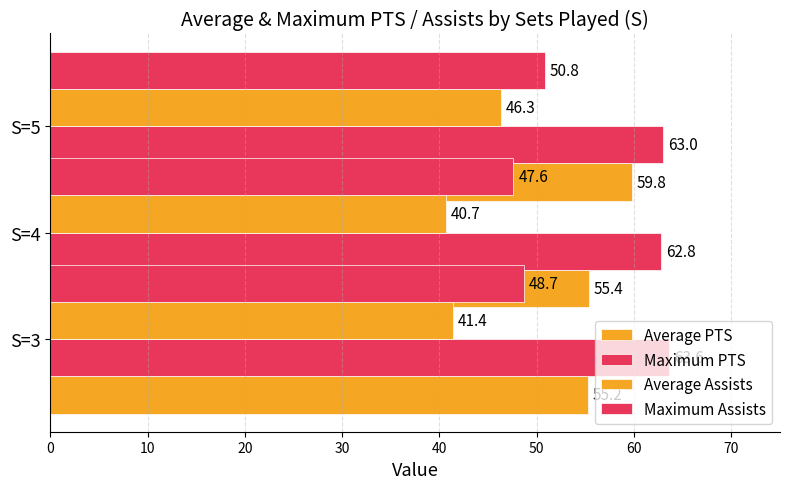

Reading left to right, transcribe all the data shown in this chart.

Average PTS: 55.2	55.4	59.8
Maximum PTS: 63.6	62.8	63.0
Average Assists: 41.4	40.7	46.3
Maximum Assists: 48.7	47.6	50.8